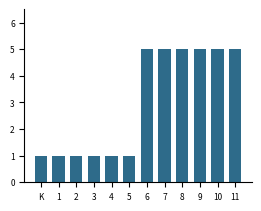

Is it true that the value at 8 is 5?

True